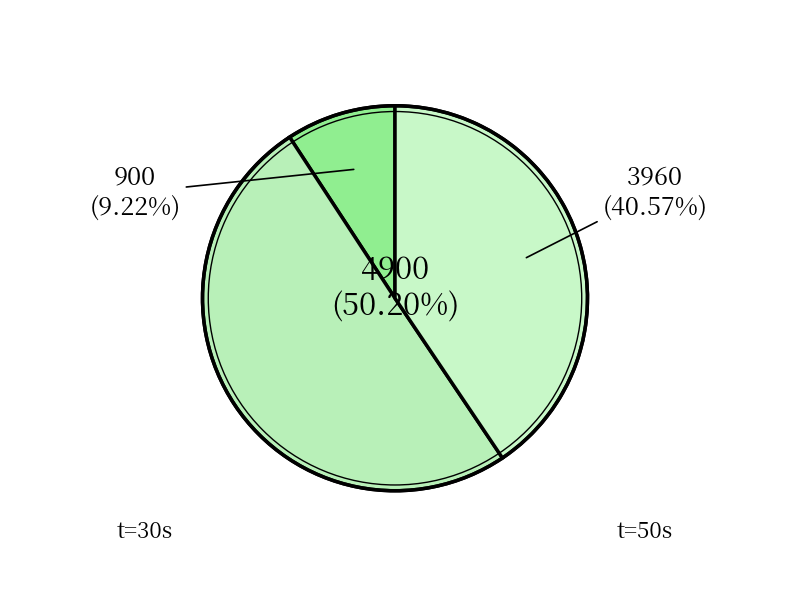

Does 40 account for over 50% of the chart?

Yes